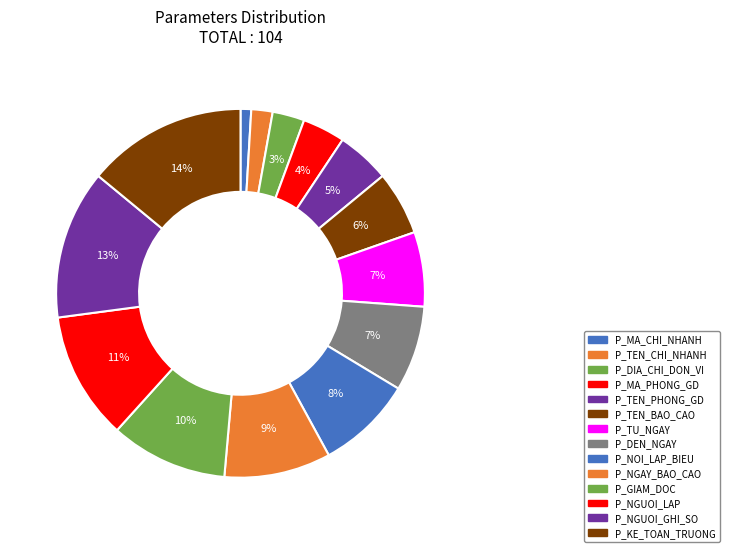

To the nearest percent, what is the difference between the P_TU_NGAY and P_DEN_NGAY slice percentages?

1%